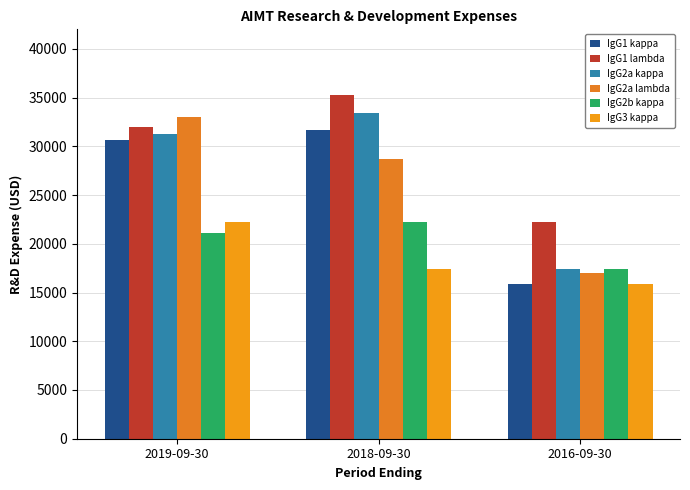

The IgG3 kappa series shows 11071 at 2016-09-30. True or false?

False